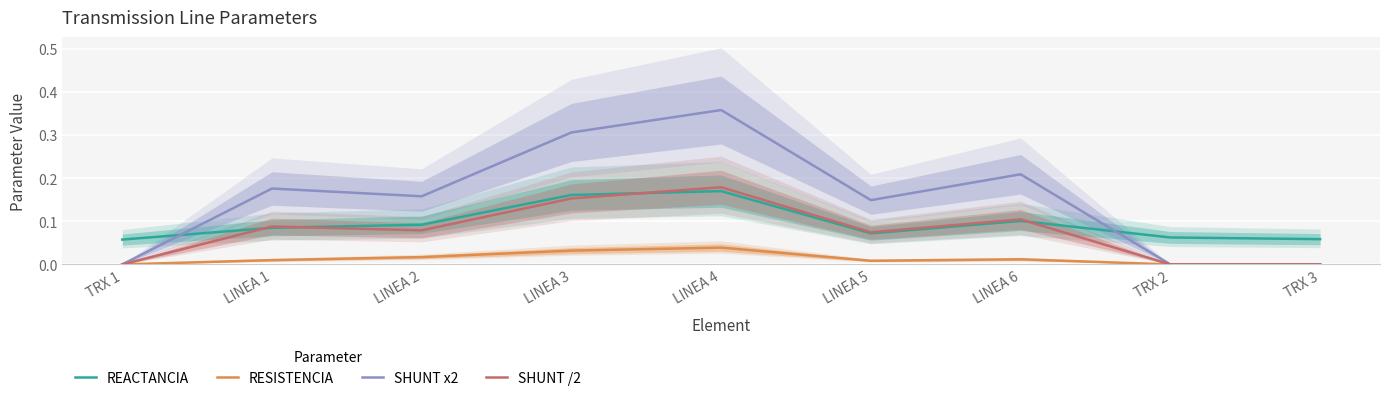

True or false: SHUNT /2 and RESISTENCIA cross at least once.

False